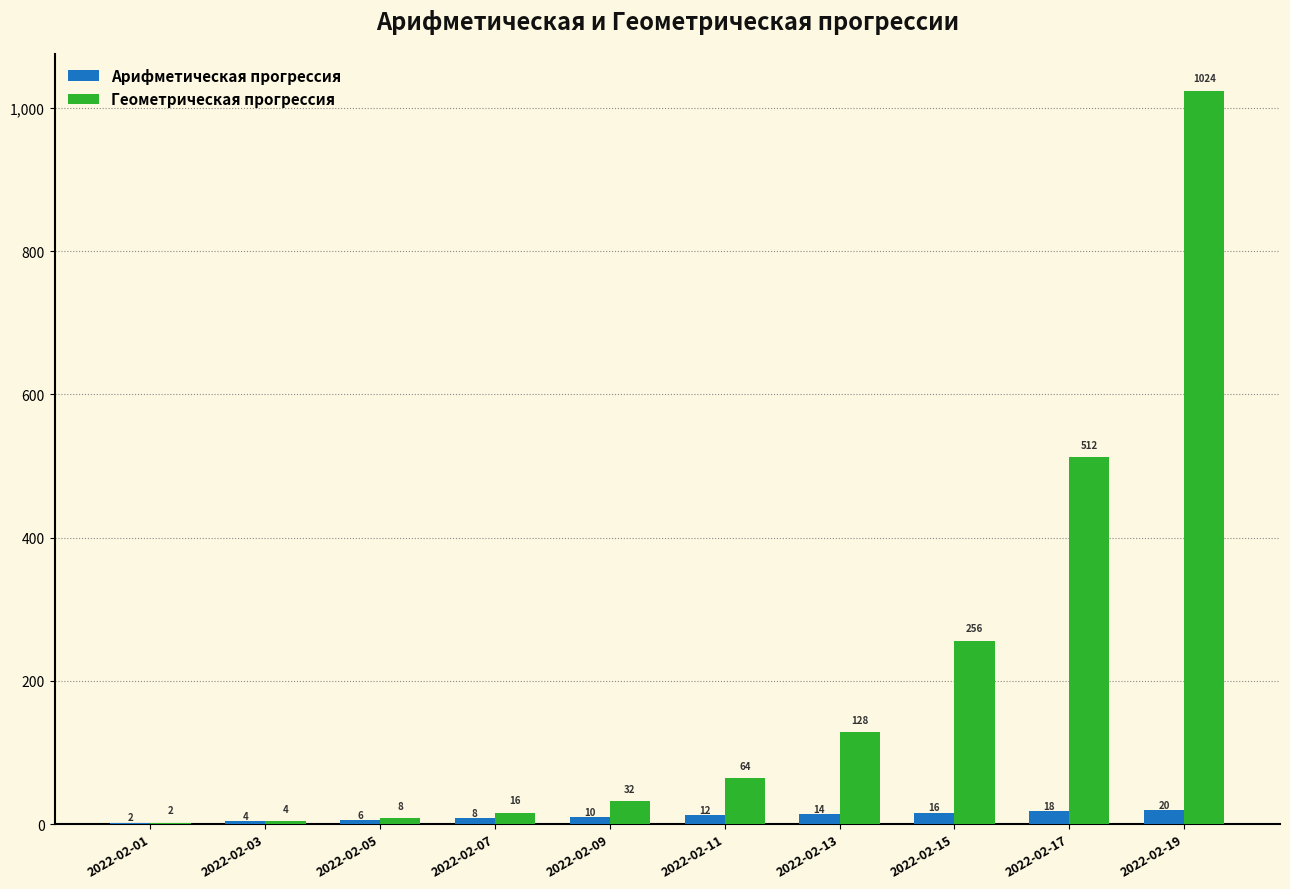

Between 2022-02-13 and 2022-02-17, which series saw the biggest shift?

Геометрическая прогрессия